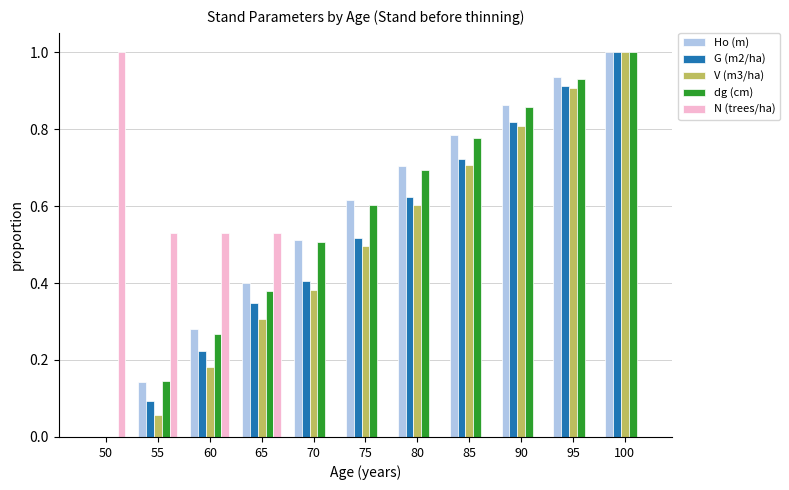

Does the chart contain stacked bars?

No